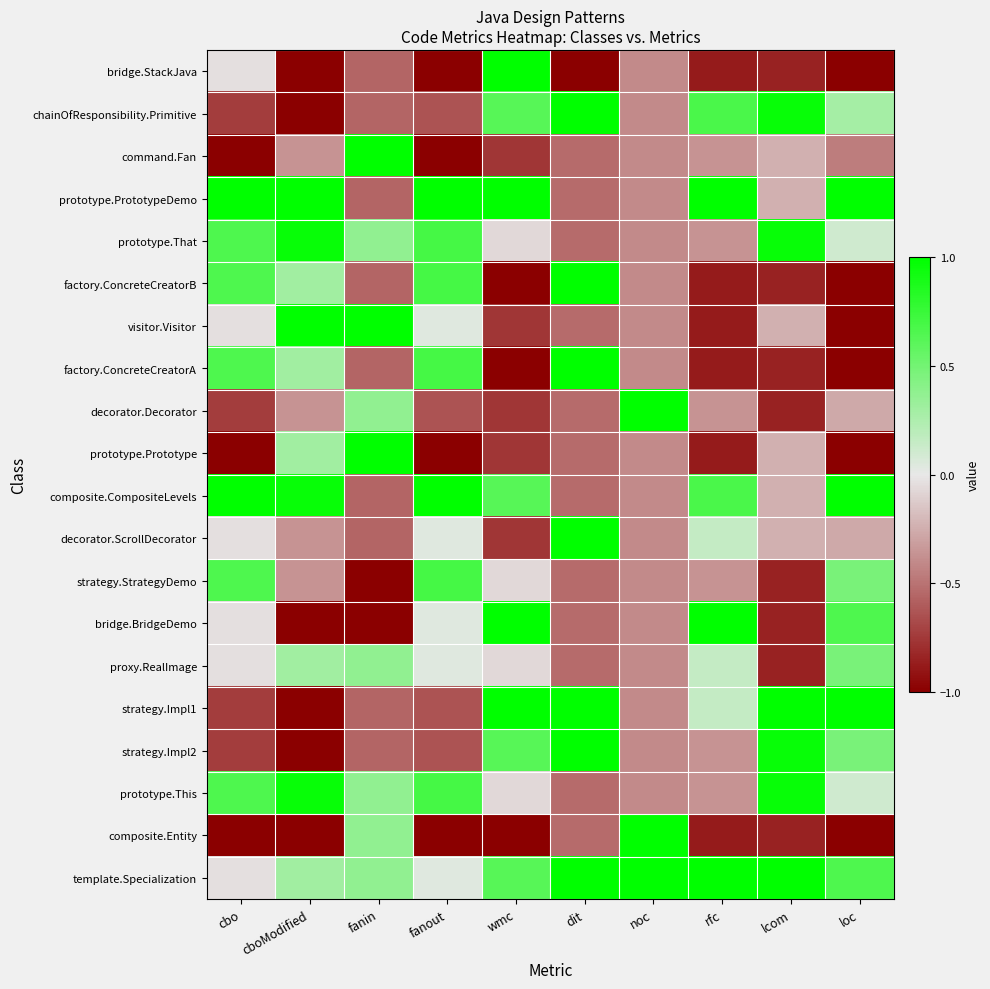

Which label corresponds to the smallest value in the chart?

cboModified